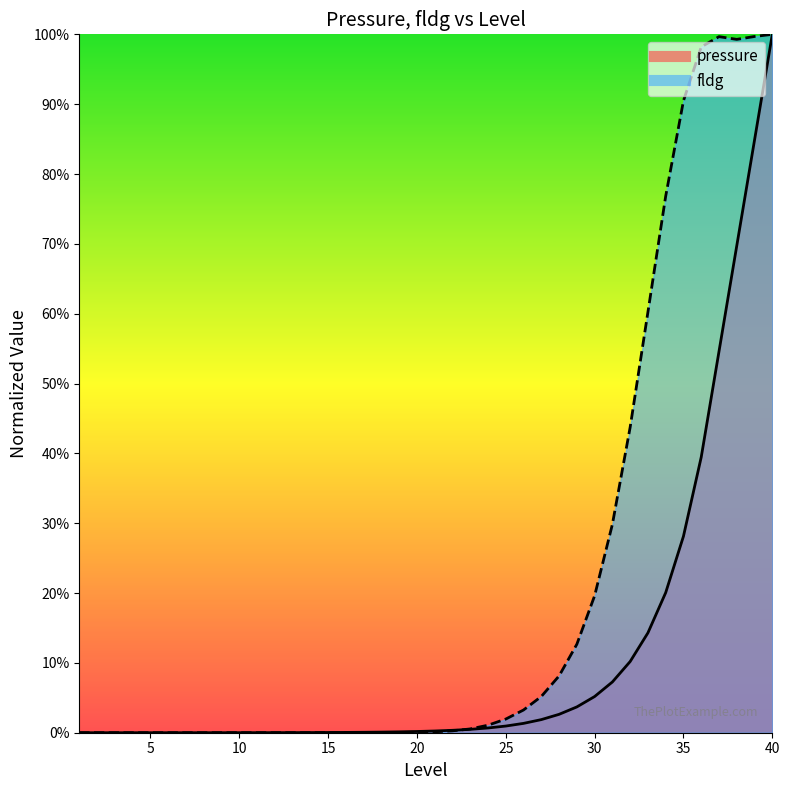

Is it true that fldg equals 0.3 at 38?

False